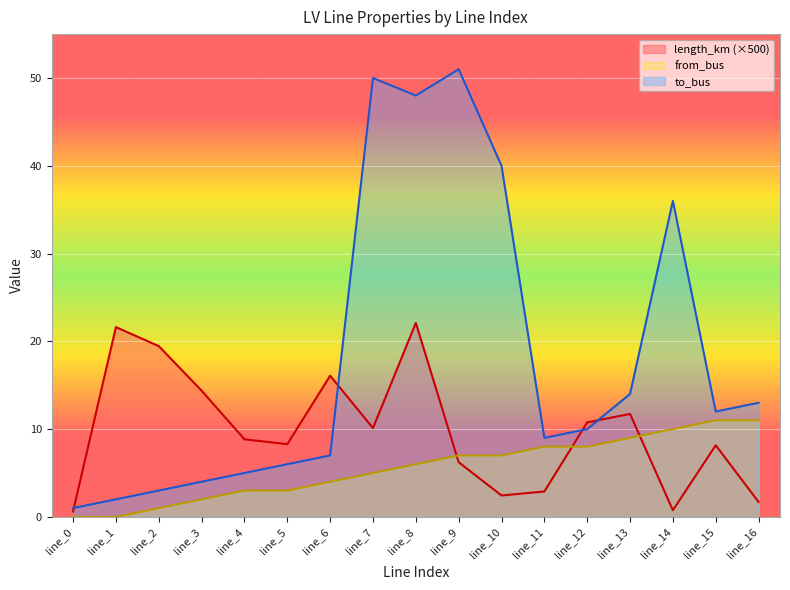

Where does the to_bus series first go above 10?

line_7